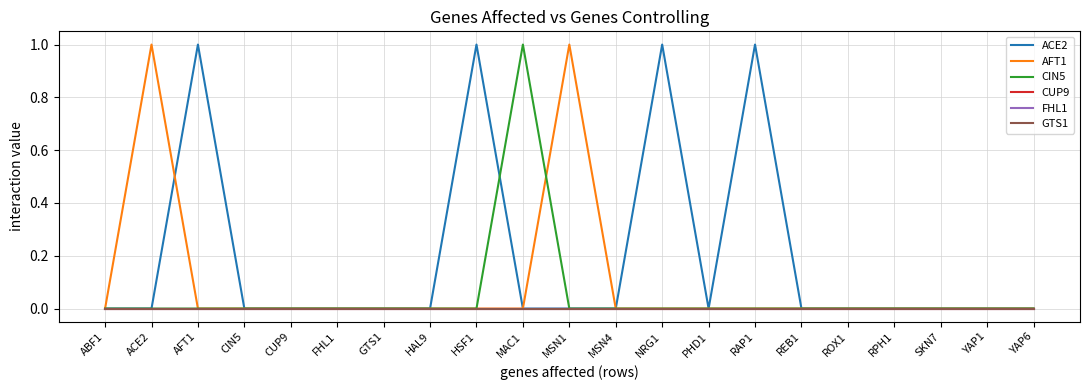

True or false: GTS1 and FHL1 intersect in this chart.

False